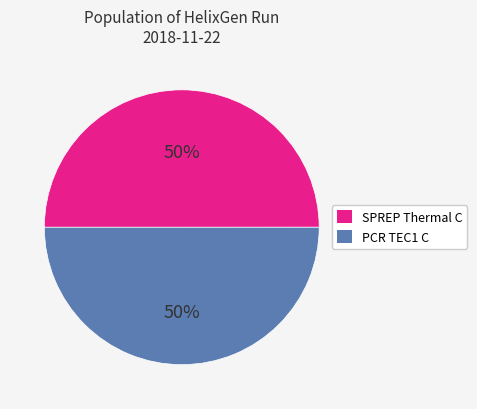

To the nearest percent, what is the combined percentage of SPREP Thermal C and PCR TEC1 C?

100%